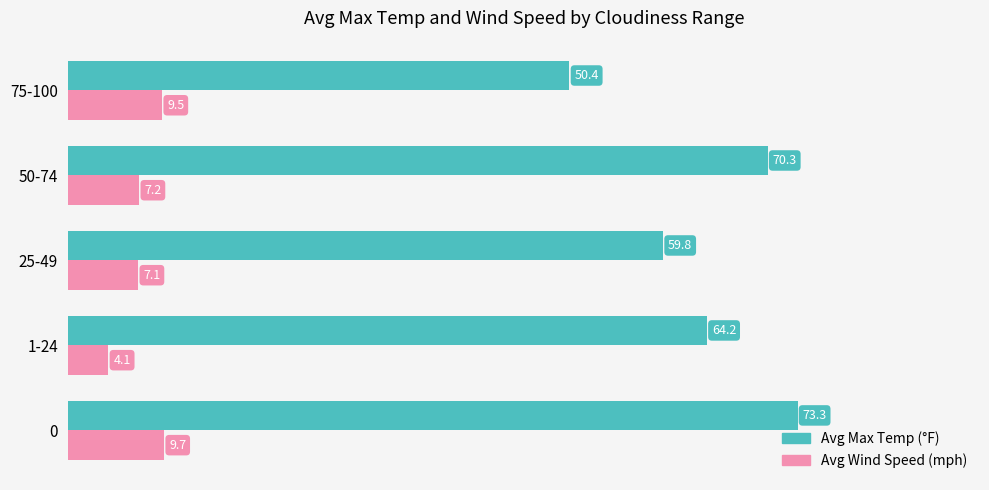

How many data points in Avg Wind Speed (mph) are less than 7?

1